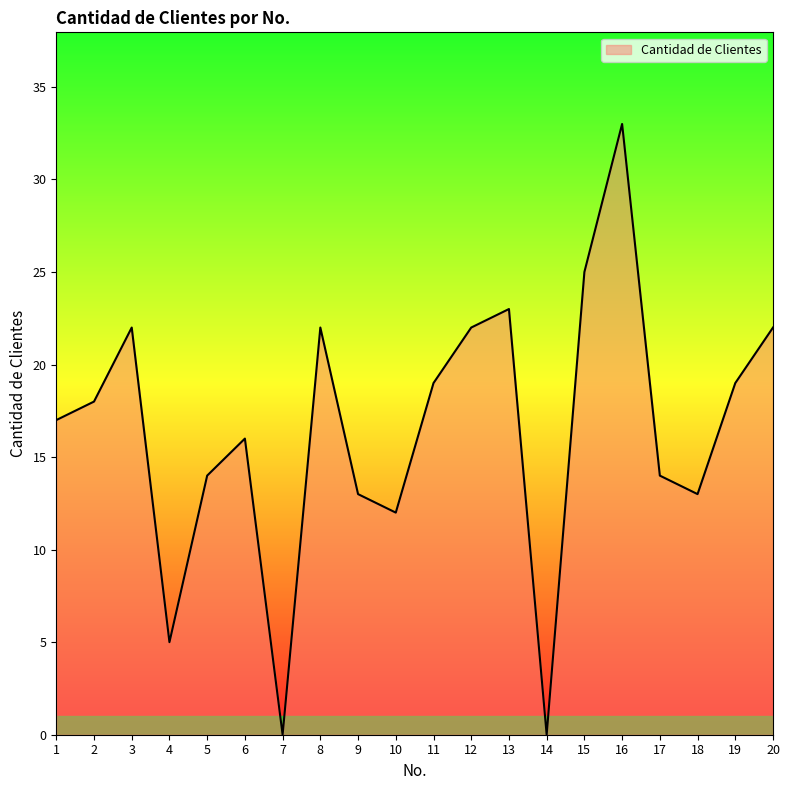

What is the difference between the second highest and minimum values?

25